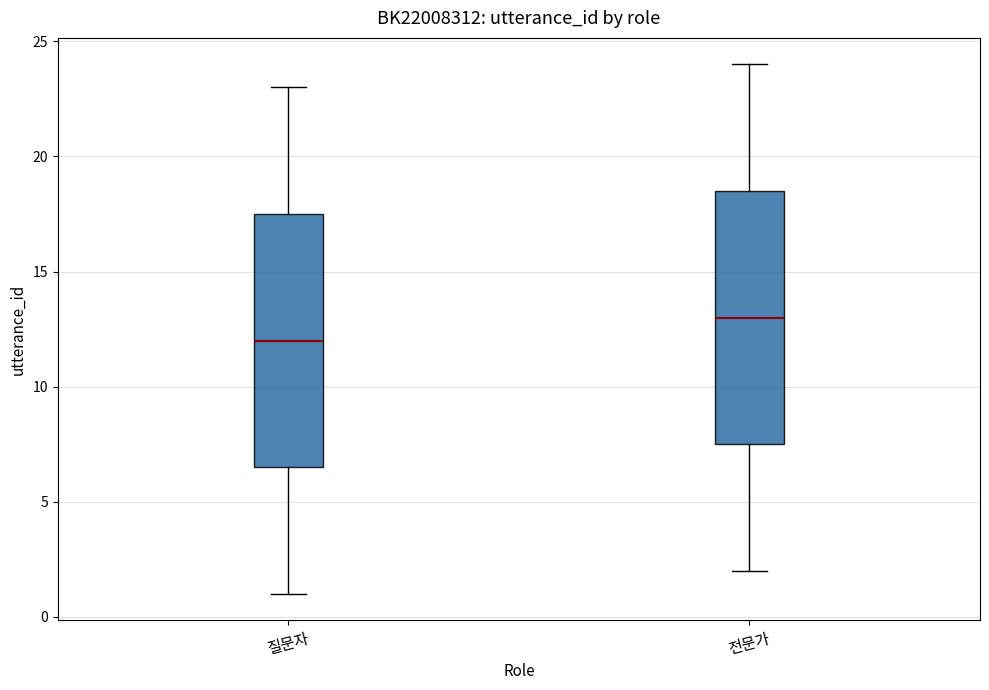

Reading left to right, transcribe this box plot: for each box, give where its median line is, the range the box spans, and where its two whiskers end, as read against the y-axis. The values are not printed on the chart, so give them approximately, as read against the axis.

질문자: median 12.0, box 6.5 to 17.5, whiskers 1.0 to 23.0
전문가: median 13.0, box 7.5 to 18.5, whiskers 2.0 to 24.0